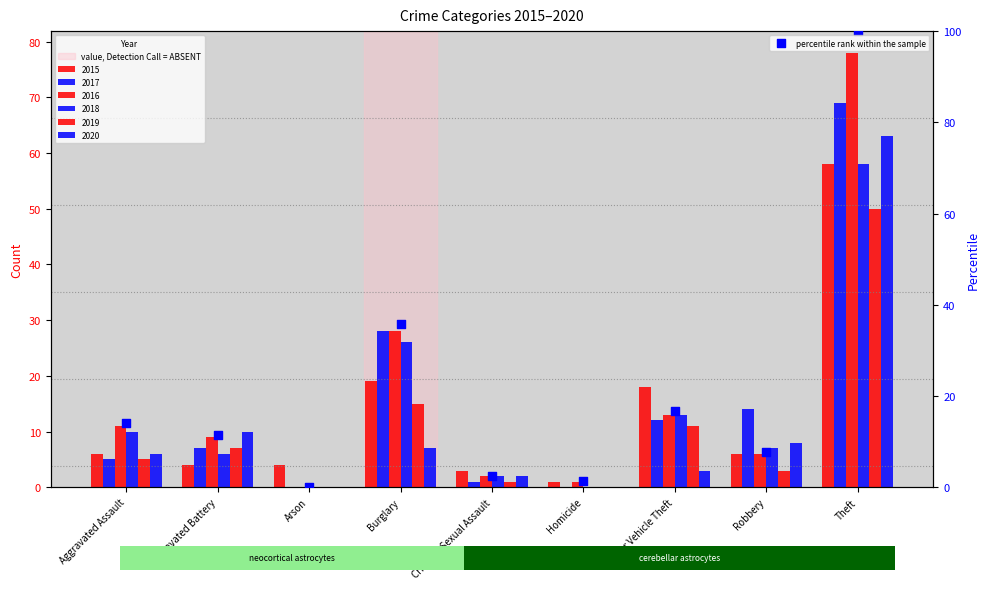

Approximately how many times larger is the value at Homicide compared to Robbery?

0.2